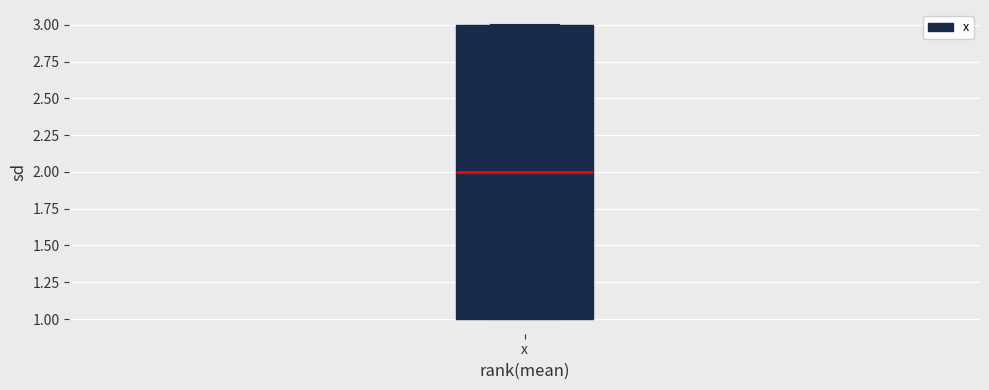

Read this box plot against the y-axis: the position of the median line, the range covered by the box, and the ends of both whiskers. The values are not printed on the chart, so give them approximately, as read against the axis.

median 2, box 1 to 3, whiskers 1 to 3